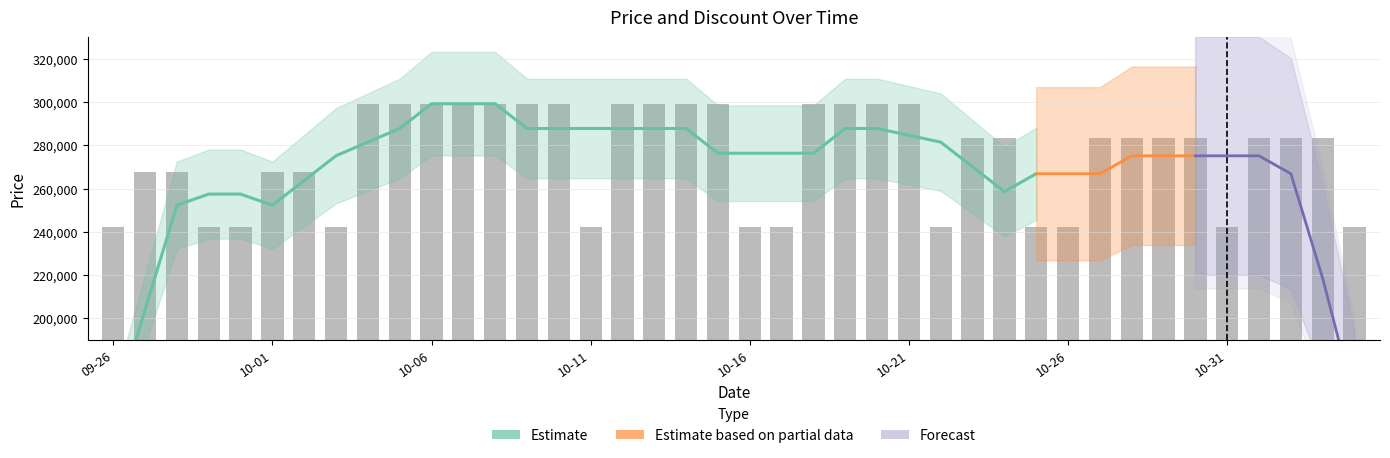

Where does the data first go above 283?

2023-10-04